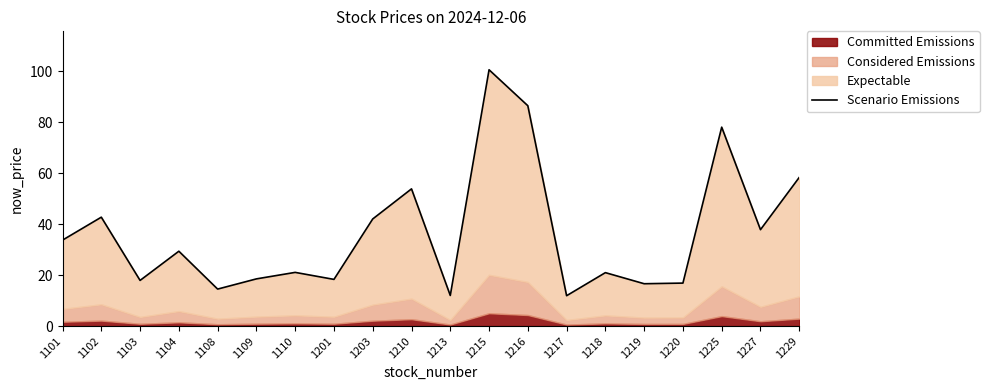

How many interior local valleys (lower than both neighbors) does the data have?

7